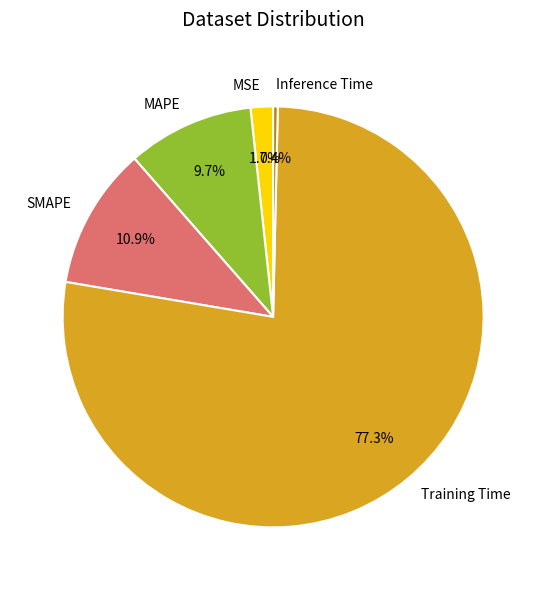

Which category has the biggest portion of the pie?

Training Time